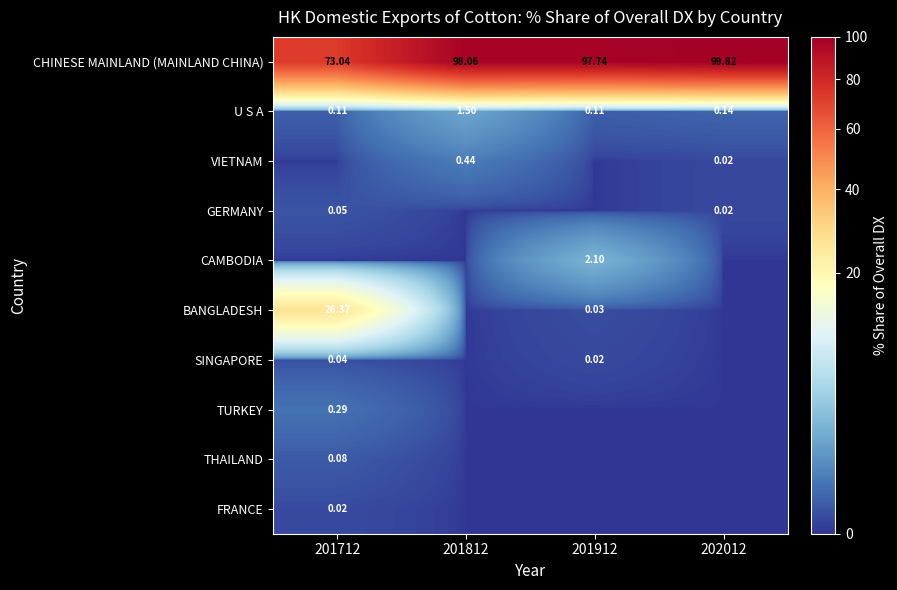

Is the value of U S A at 201912 greater than the value of GERMANY at 201712?

Yes